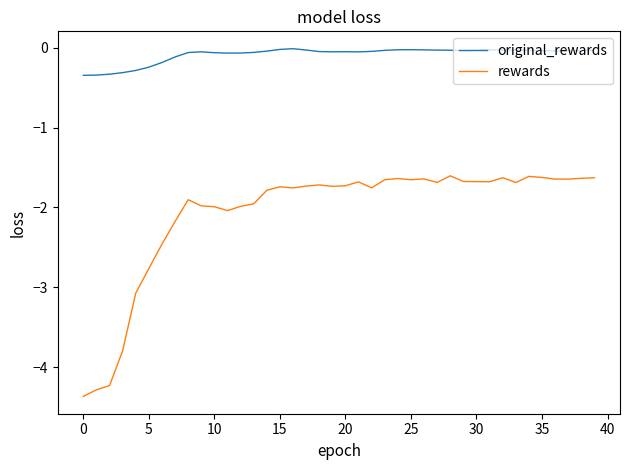

True or false: rewards has more than 2 points higher than both neighbors.

True